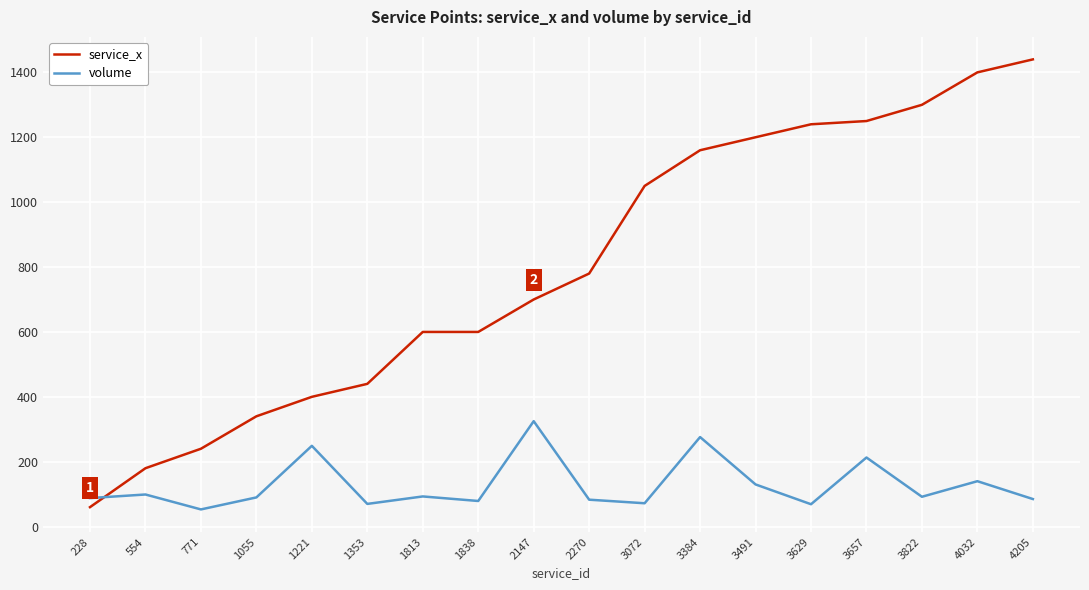

True or false: service_x has a value of 359 at 2147.

False